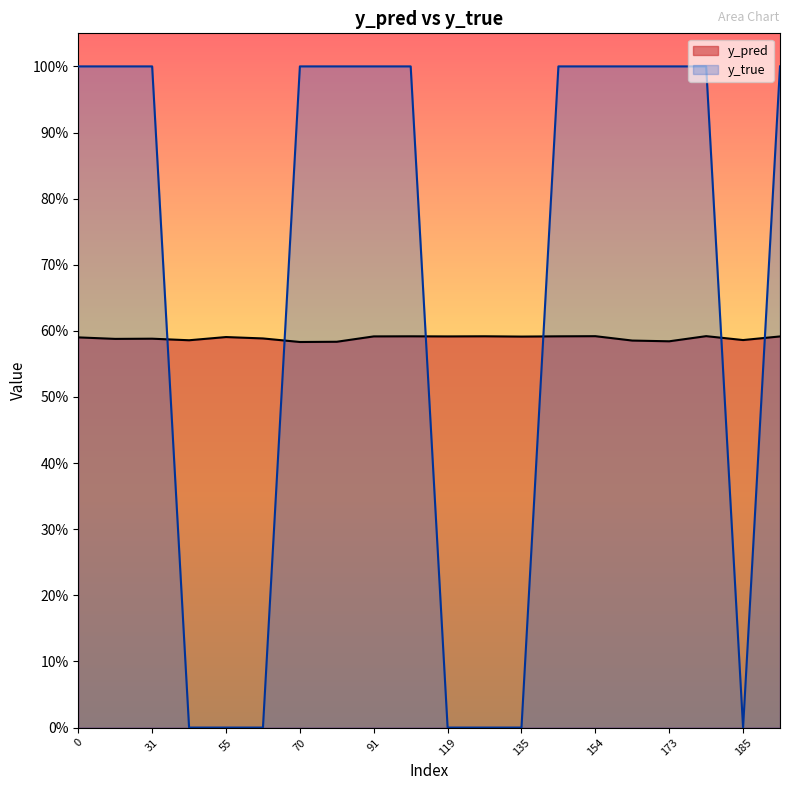

Rank the categories by y_true value from highest to lowest.

0, 29, 31, 70, 81, 91, 99, 140, 154, 168, 173, 177, 186, 43, 55, 66, 119, 134, 135, 185